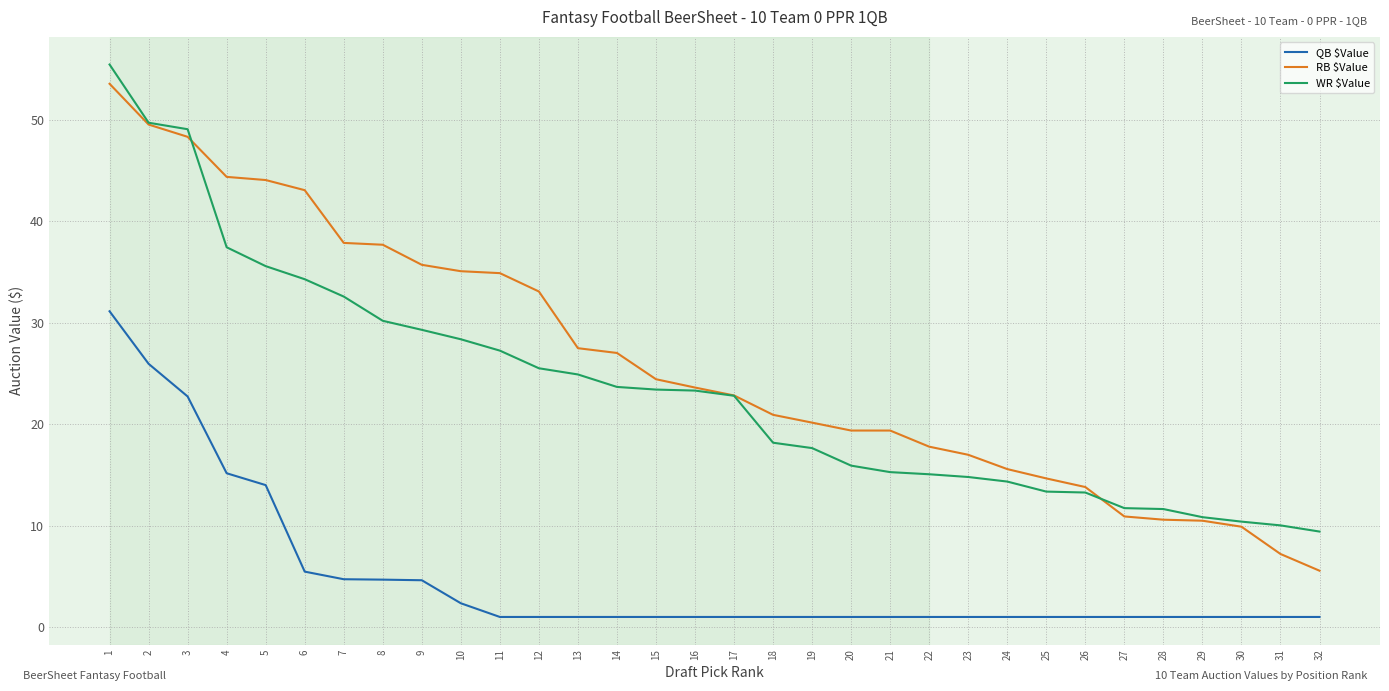

What is the lowest value of the RB $Value series?

5.6